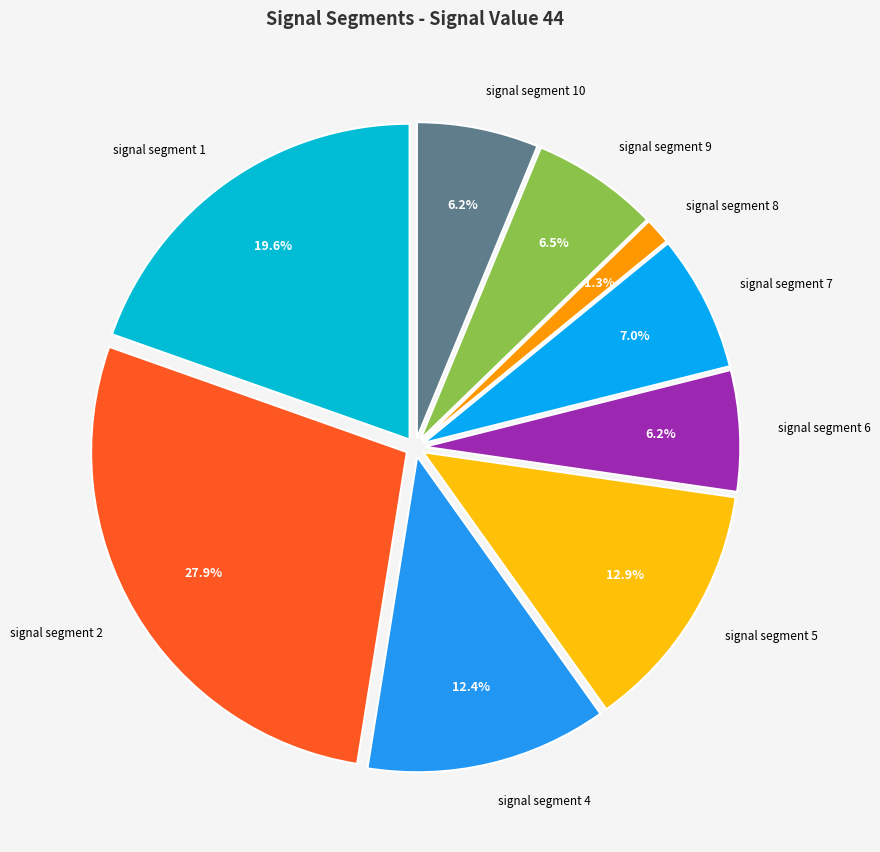

Which category has the biggest portion of the pie?

signal segment 2